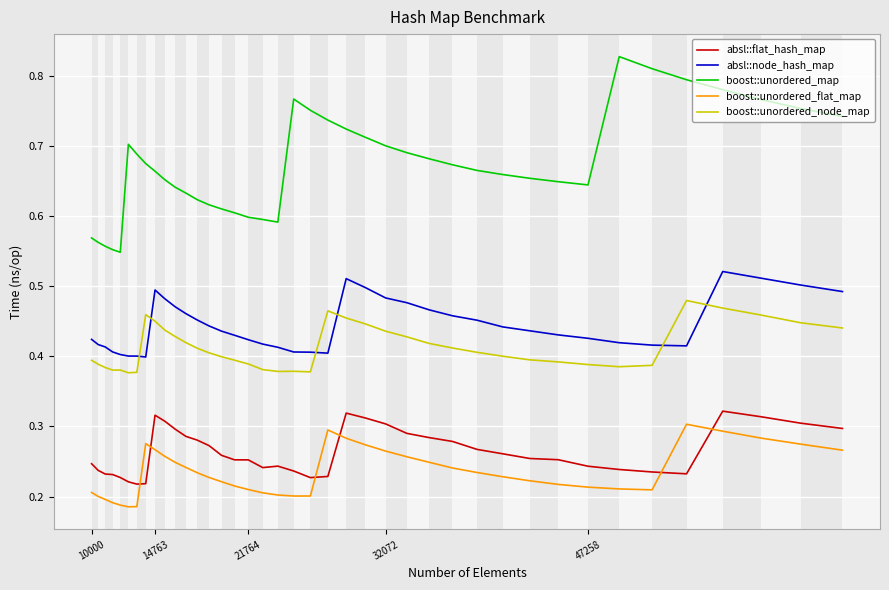

Which series has the largest range (max minus min)?

boost::unordered_map